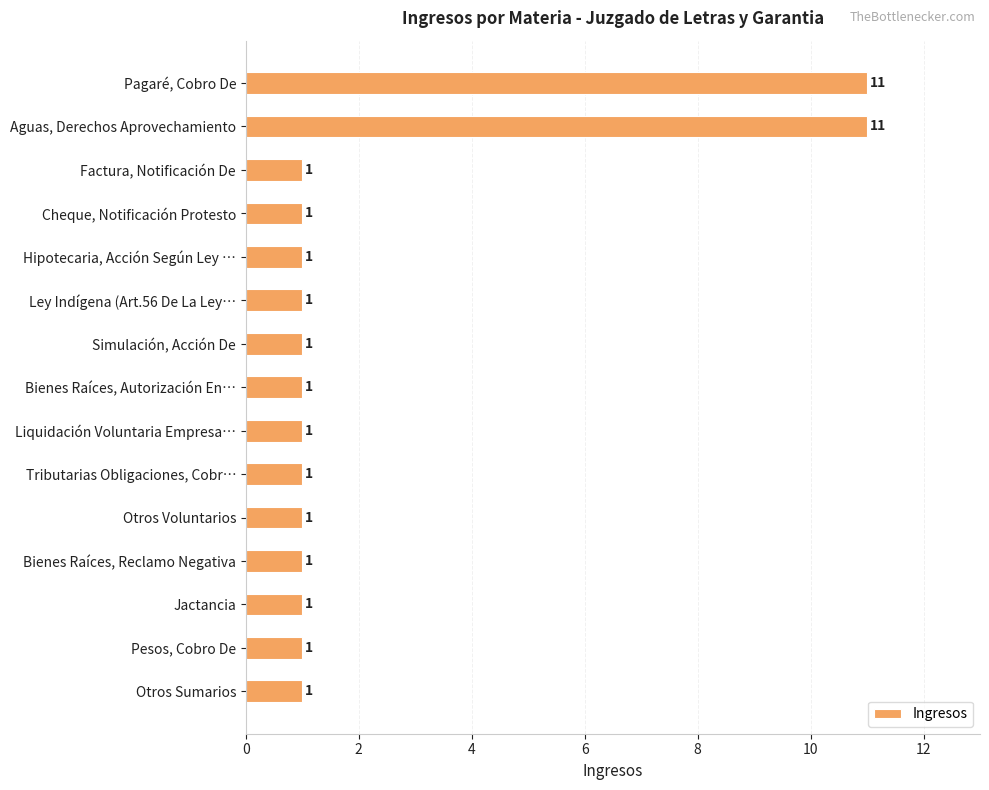

Approximately how many times larger is the value at Liquidación Voluntaria Empresa… compared to Bienes Raíces, Reclamo Negativa?

1.0